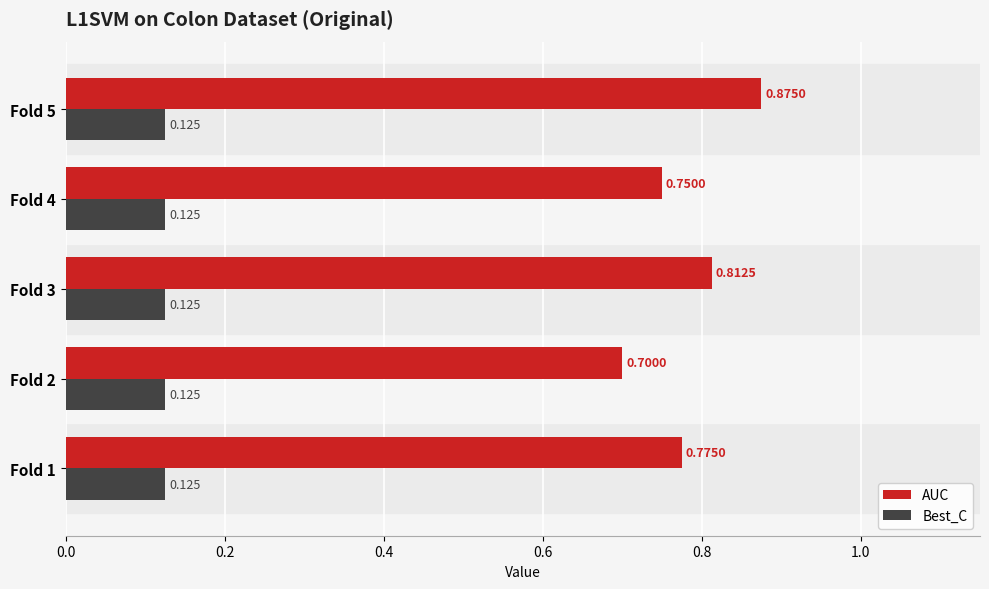

At how many categories does at least one series exceed 0?

5